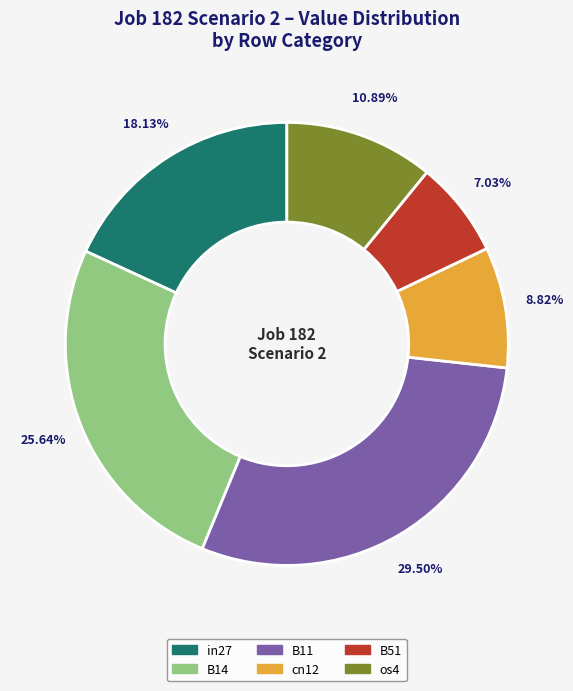

Does any single category account for the majority?

No